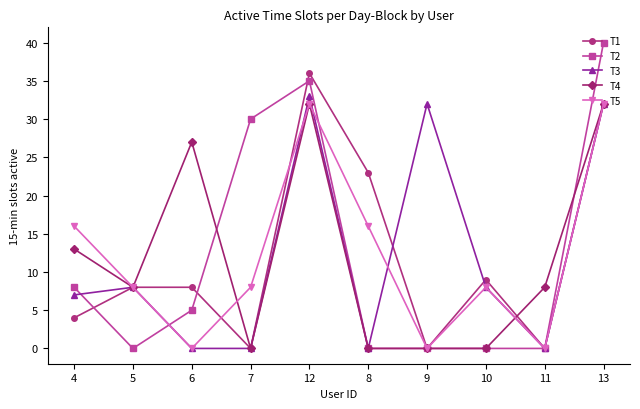

What is the value of the T1 point at the 6th from the left?

23